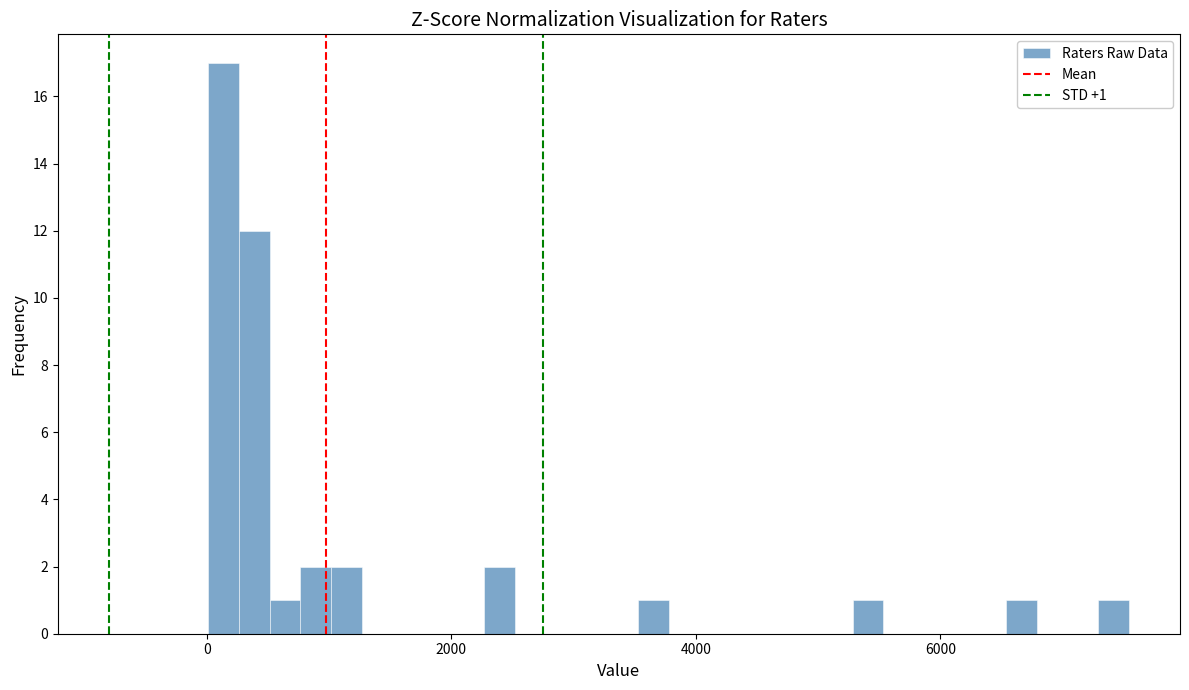

Around what value on the x-axis is the tallest bar? Give the approximate position of its centre, as read against the axis.

200